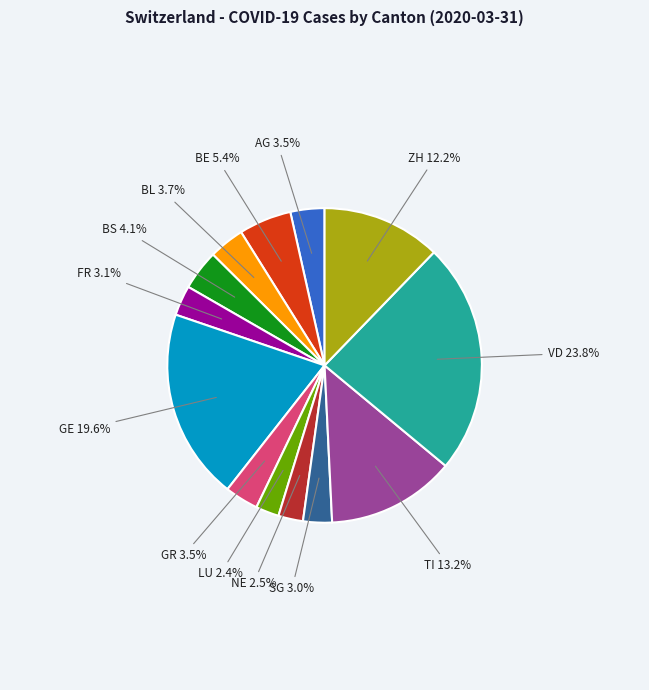

What percentage is the ZH slice, to the nearest percent?

12%